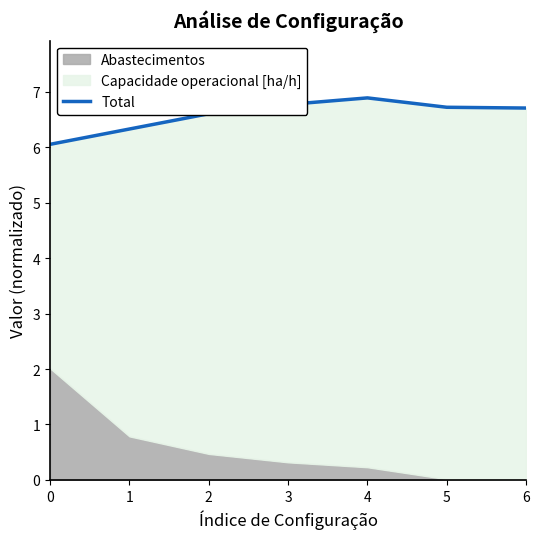

Rank the categories by value from highest to lowest.

4, 3, 5, 6, 2, 1, 0